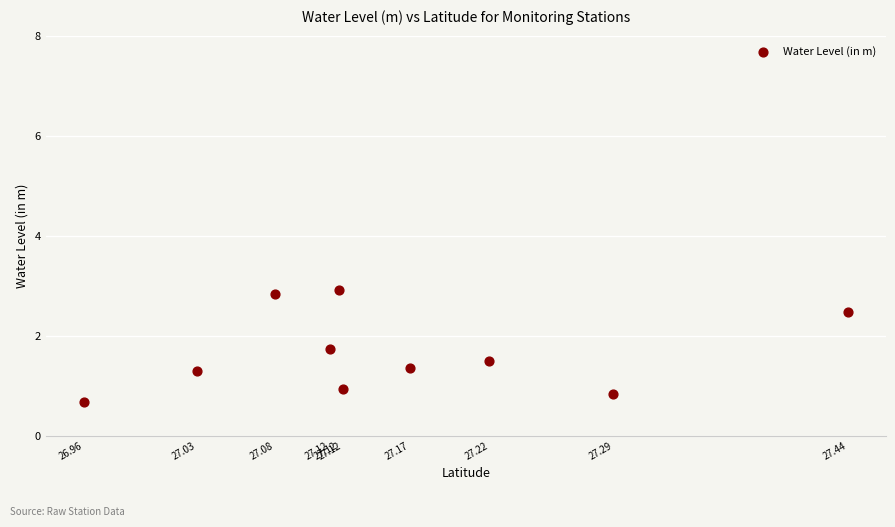

What is the range of Y values (max minus min)?

2.2